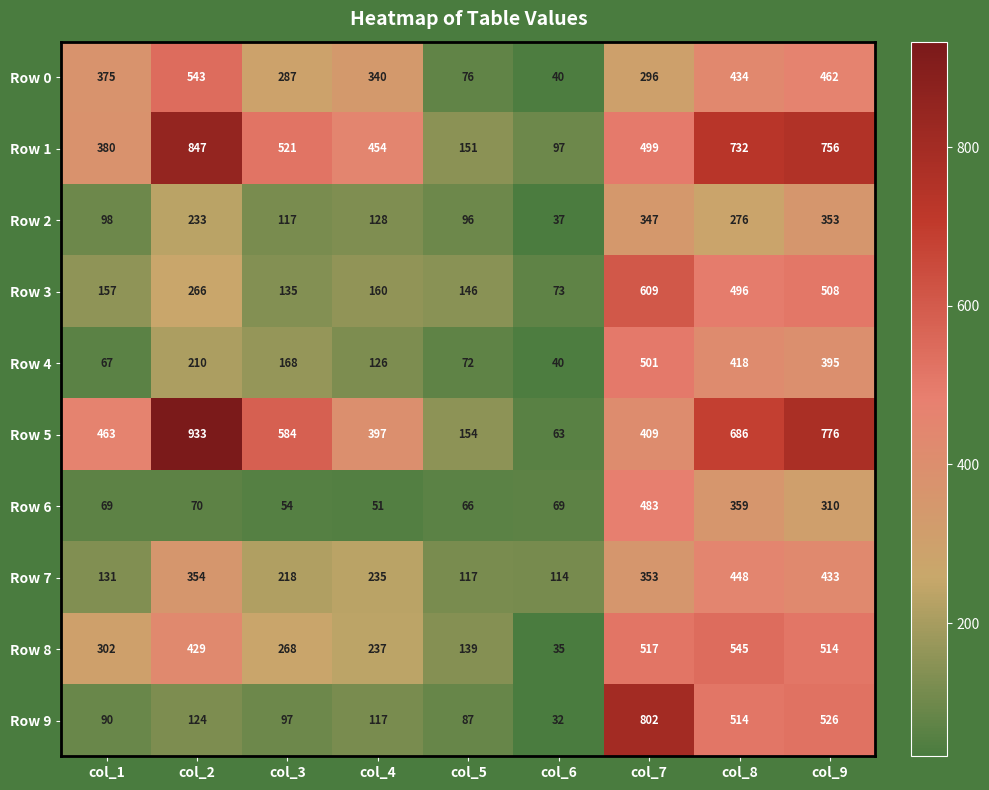

What is the approximate value of Row 2 at col_9, to the nearest 5?

355